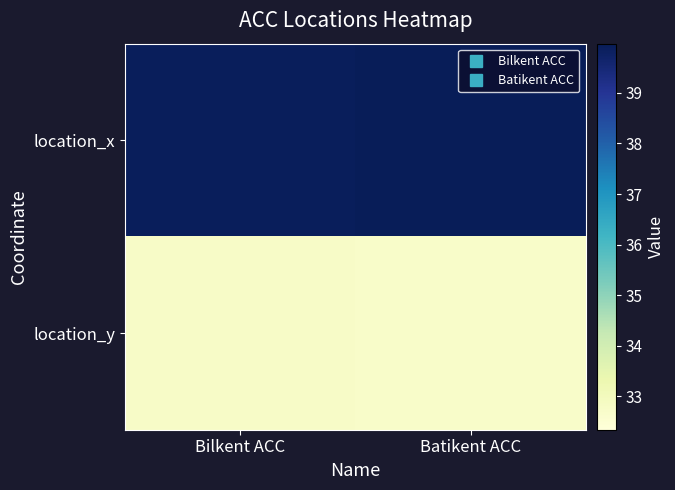

Between Bilkent ACC and Batikent ACC, which series saw the biggest shift?

location_x